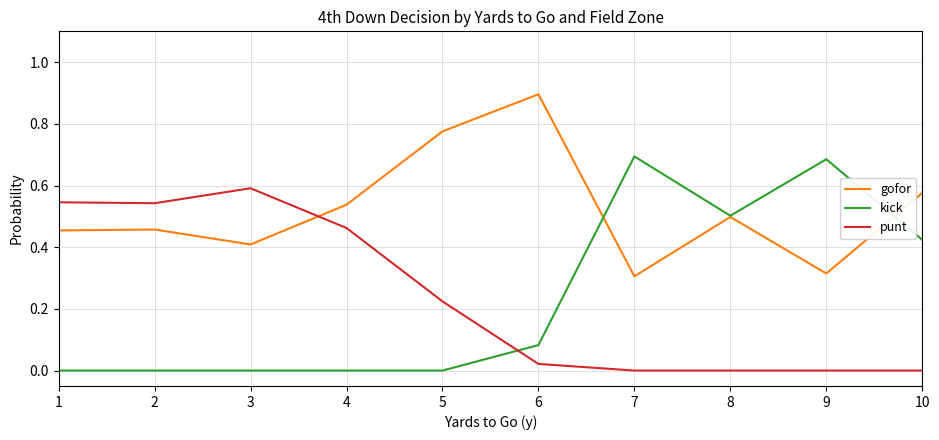

Count the number of categories in the chart.

10